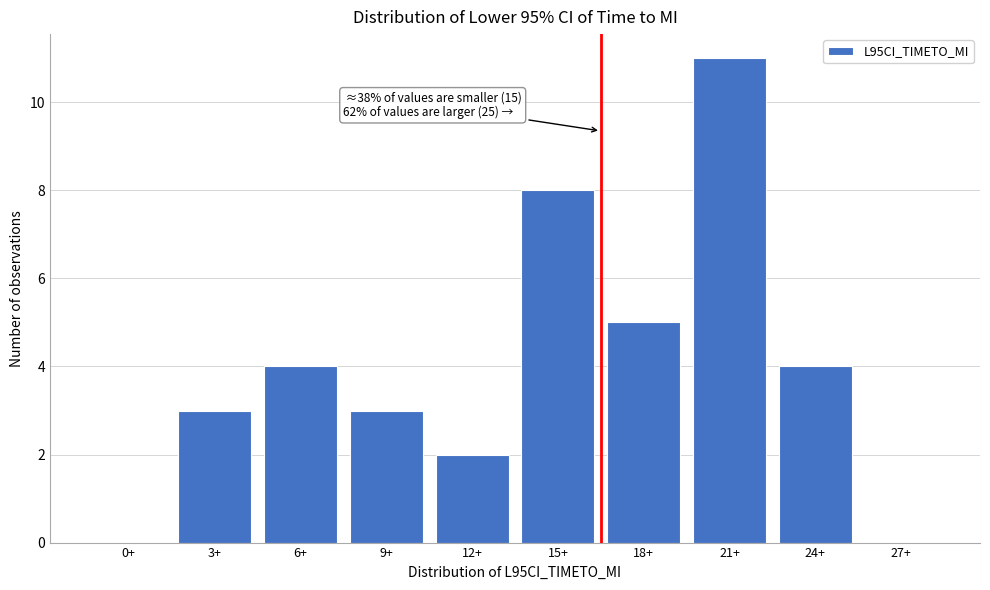

Reading left to right, extract all data points from this chart.

0+=0	3+=3	6+=4	9+=3	12+=2	15+=8	18+=5	21+=11	24+=4	27+=0